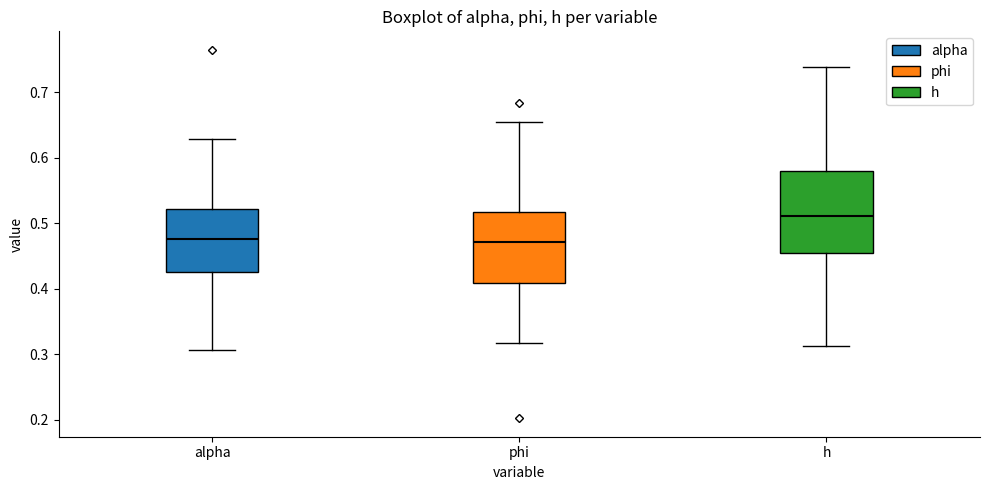

Which box has the highest median line?

h